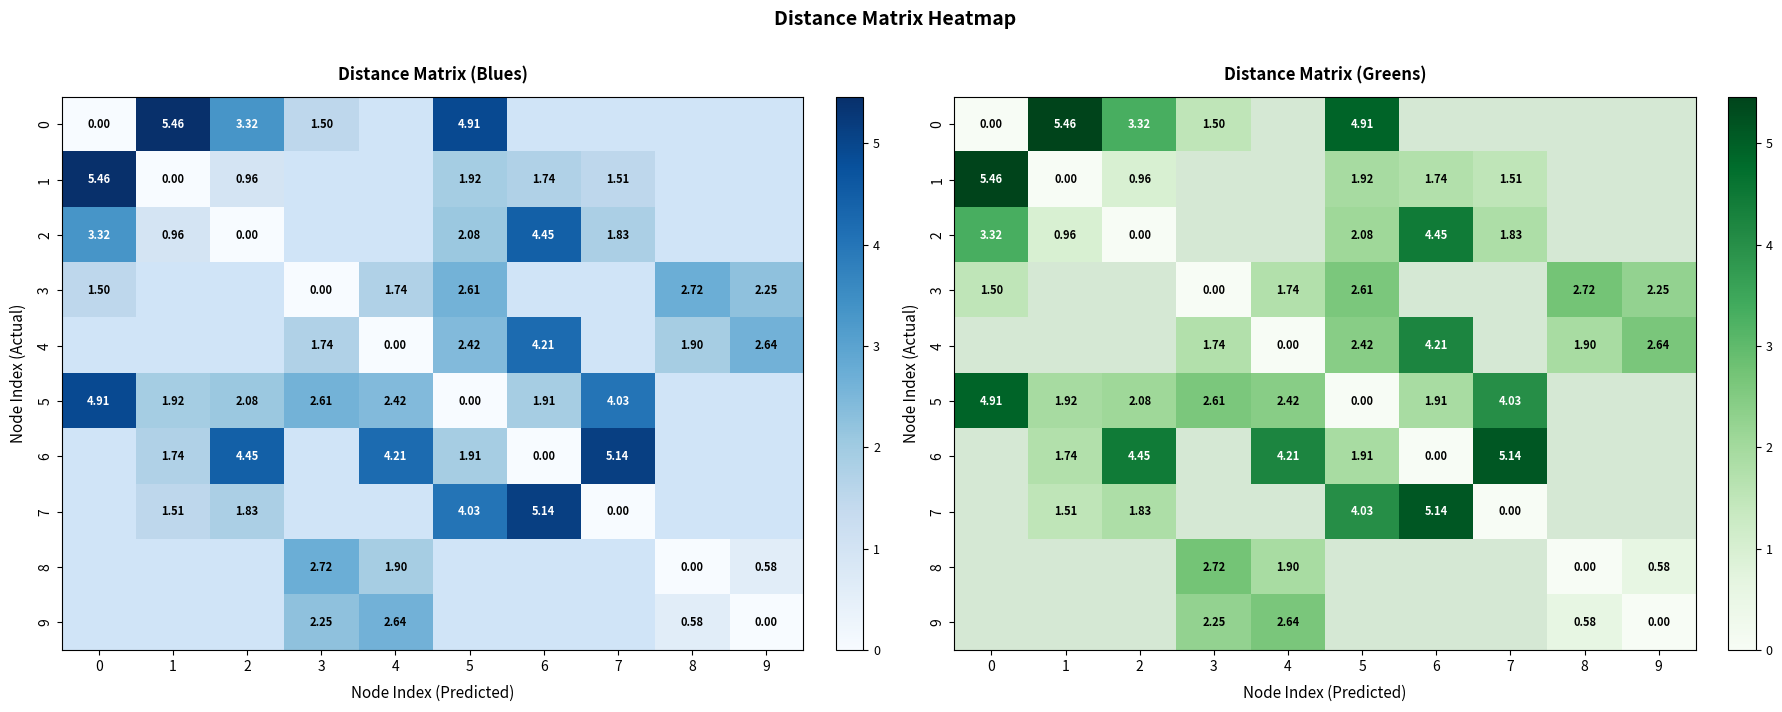

What is the spread (max minus min) of values at 5?

4.9